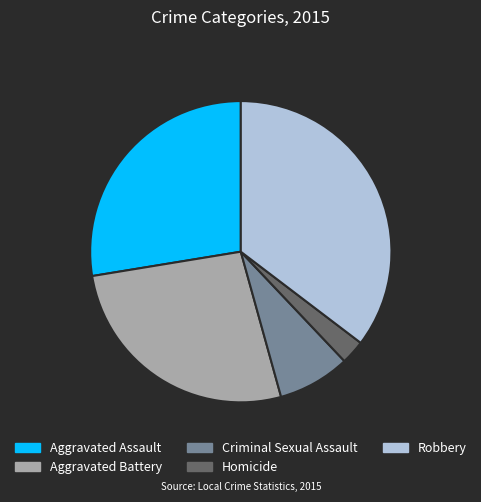

Is it true that Aggravated Battery is 27% of the pie?

True